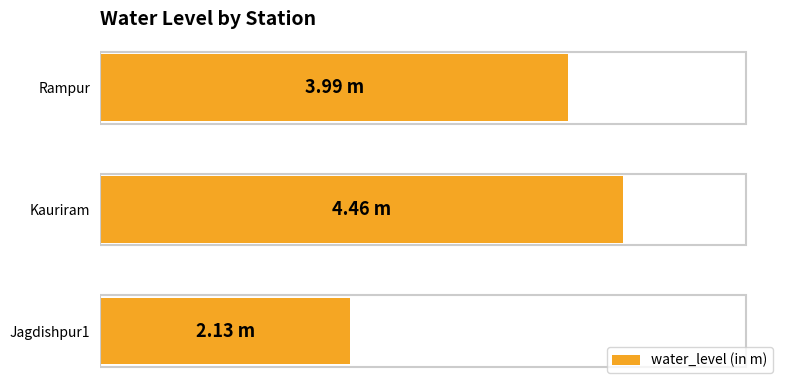

What is the sum of all values?

10.6